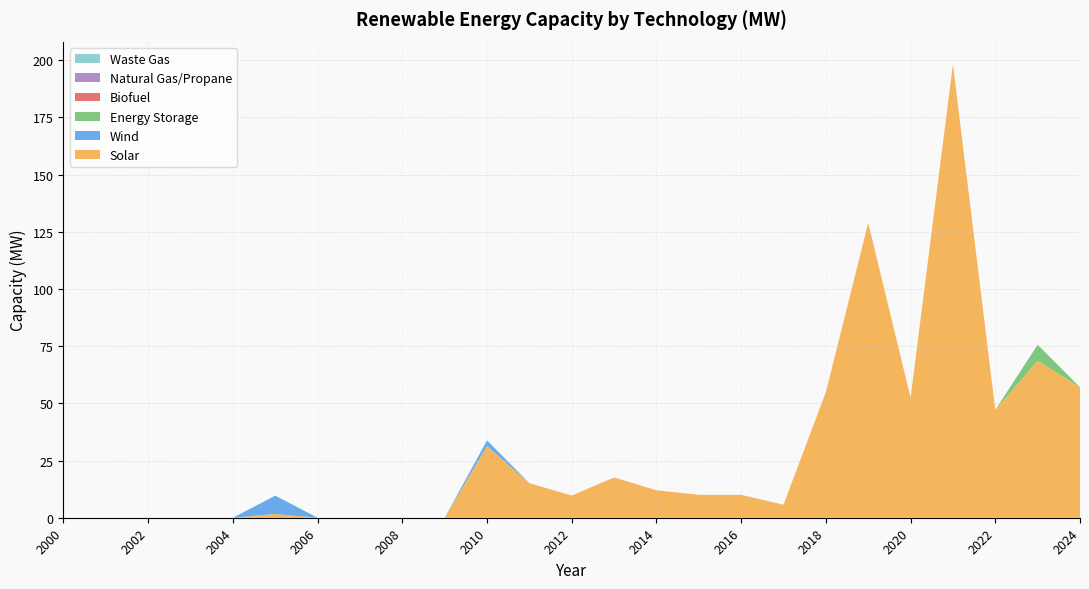

Reading left to right, what are all the values shown in this chart?

Solar: 2000=0.0	2001=0.0	2002=0.0	2003=0.0	2004=0.0	2005=1.6	2006=0.0	2007=0.0	2008=0.0	2009=0.0	2010=31.4	2011=15.1	2012=9.7	2013=17.6	2014=12.0	2015=10.0	2016=10.0	2017=5.7	2018=54.9	2019=128.9	2020=52.5	2021=198.2	2022=47.1	2023=68.6	2024=57.0
Wind: 2000=0.0	2001=0.0	2002=0.0	2003=0.0	2004=0.0	2005=8.0	2006=0.0	2007=0.0	2008=0.0	2009=0.0	2010=2.4	2011=0.0	2012=0.0	2013=0.0	2014=0.0	2015=0.0	2016=0.0	2017=0.0	2018=0.0	2019=0.0	2020=0.0	2021=0.0	2022=0.0	2023=0.0	2024=0.0
Energy Storage: 2000=0.0	2001=0.0	2002=0.0	2003=0.0	2004=0.0	2005=0.0	2006=0.0	2007=0.0	2008=0.0	2009=0.0	2010=0.0	2011=0.0	2012=0.0	2013=0.0	2014=0.0	2015=0.0	2016=0.0	2017=0.0	2018=0.0	2019=0.0	2020=0.0	2021=0.0	2022=0.0	2023=7.0	2024=0.0
Biofuel: 2000=0.0	2001=0.0	2002=0.0	2003=0.0	2004=0.0	2005=0.0	2006=0.0	2007=0.0	2008=0.0	2009=0.0	2010=0.0	2011=0.0	2012=0.0	2013=0.0	2014=0.0	2015=0.0	2016=0.0	2017=0.0	2018=0.0	2019=0.0	2020=0.0	2021=0.0	2022=0.0	2023=0.0	2024=0.0
Natural Gas/Propane: 2000=0.0	2001=0.0	2002=0.0	2003=0.0	2004=0.0	2005=0.0	2006=0.0	2007=0.0	2008=0.0	2009=0.0	2010=0.0	2011=0.0	2012=0.0	2013=0.0	2014=0.0	2015=0.0	2016=0.0	2017=0.0	2018=0.0	2019=0.0	2020=0.0	2021=0.0	2022=0.0	2023=0.0	2024=0.0
Waste Gas: 2000=0.0	2001=0.0	2002=0.0	2003=0.0	2004=0.0	2005=0.0	2006=0.0	2007=0.0	2008=0.0	2009=0.0	2010=0.0	2011=0.0	2012=0.0	2013=0.0	2014=0.0	2015=0.0	2016=0.0	2017=0.0	2018=0.0	2019=0.0	2020=0.0	2021=0.0	2022=0.0	2023=0.0	2024=0.0